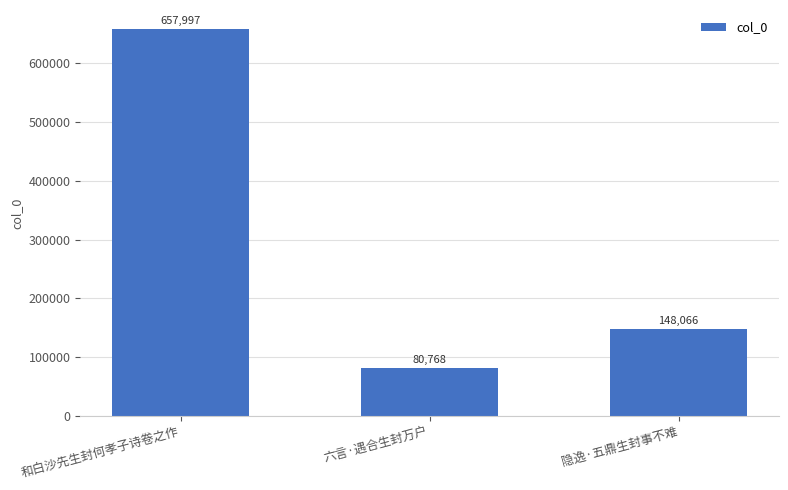

List the labels in order of value, largest first.

和白沙先生封何孝子诗卷之作, 隐逸·五鼎生封事不难, 六言·遇合生封万户